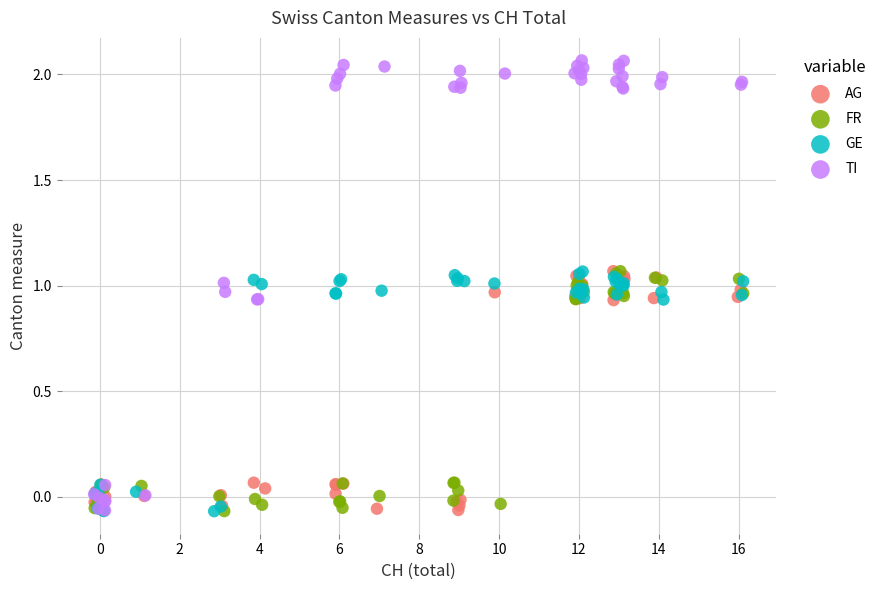

Which series contains the highest Y value?

TI